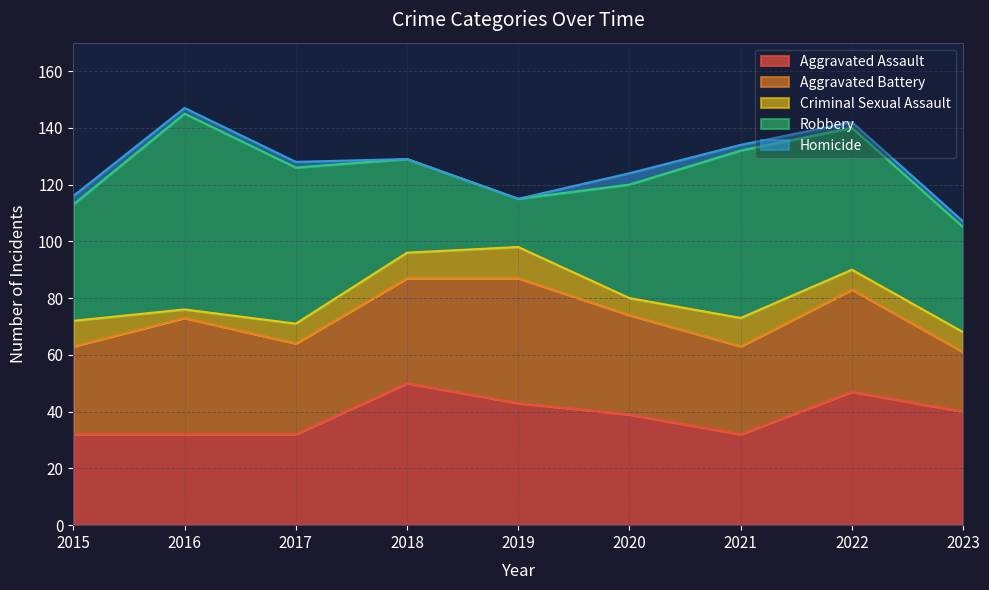

What is the total value across all series at 2022?

142